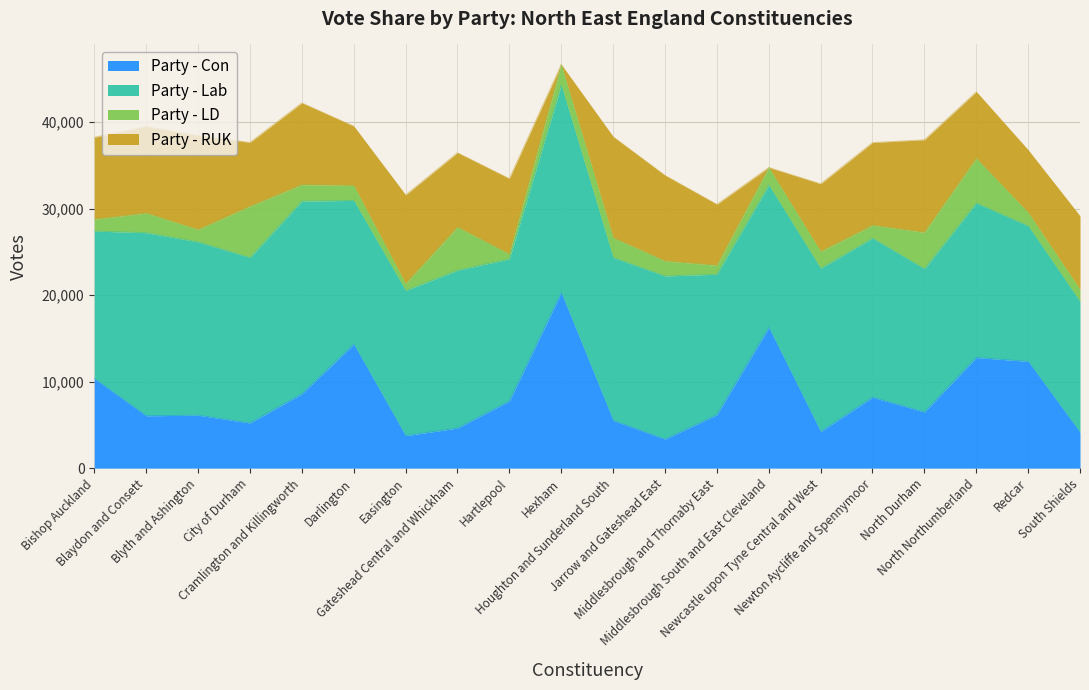

What is the value of the Party - RUK point at the 11th from the left?

11668